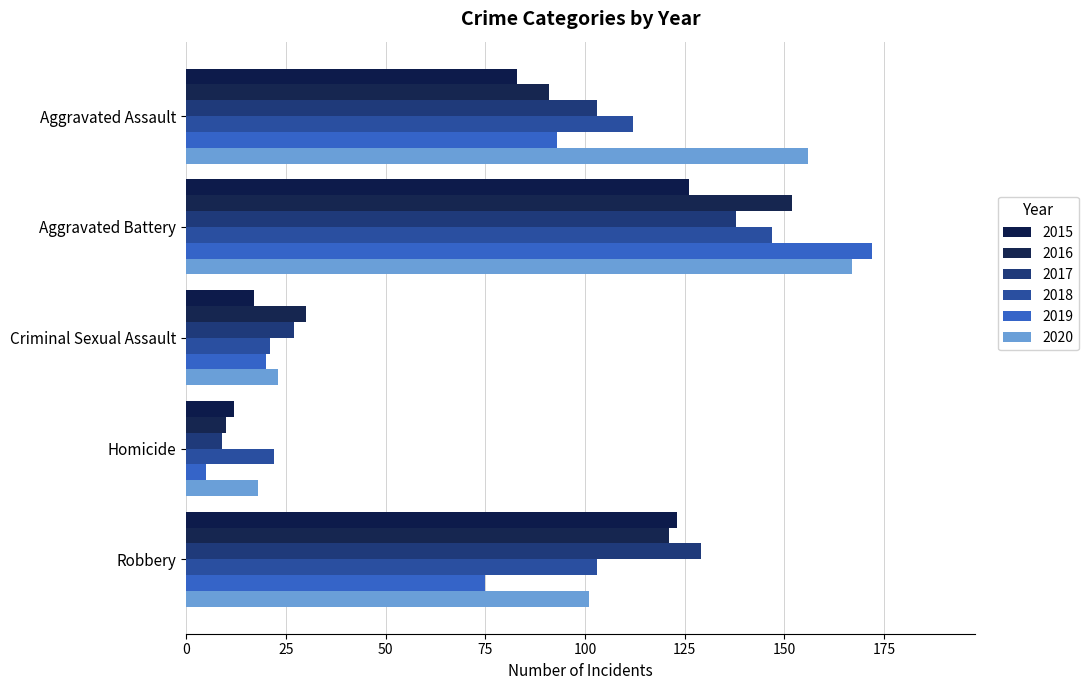

How many distinct data groups are displayed?

6